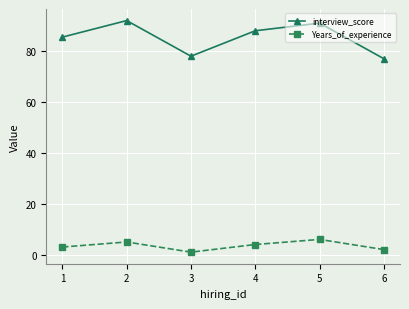

At which label does Years_of_experience first exceed 4?

2